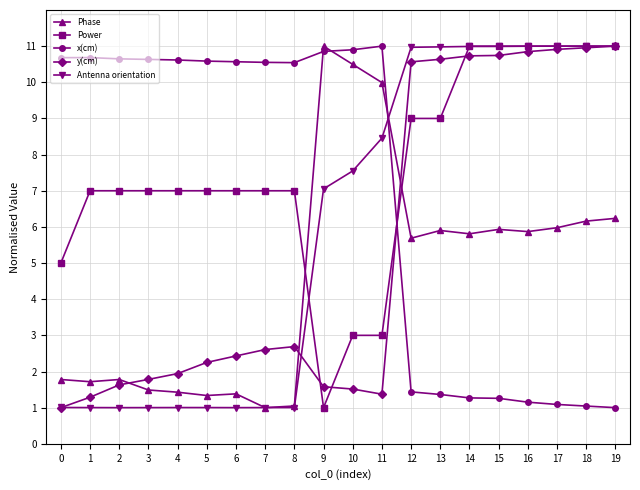

Is this an area chart (filled region under the line)?

No